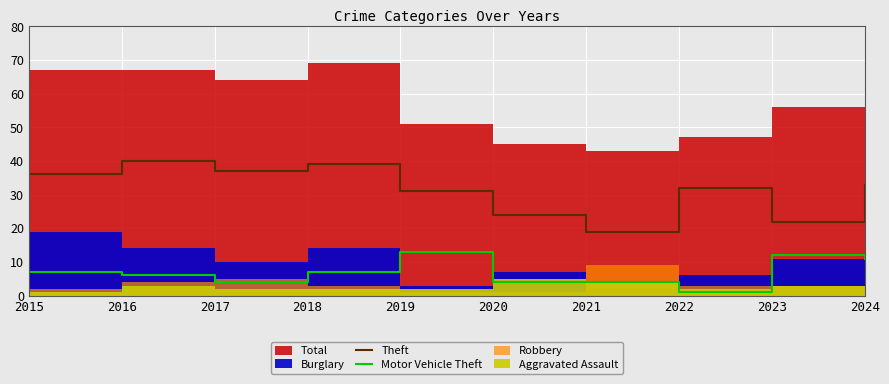

List the labels in order of Theft value, largest first.

2016, 2018, 2017, 2015, 2024, 2022, 2019, 2020, 2023, 2021